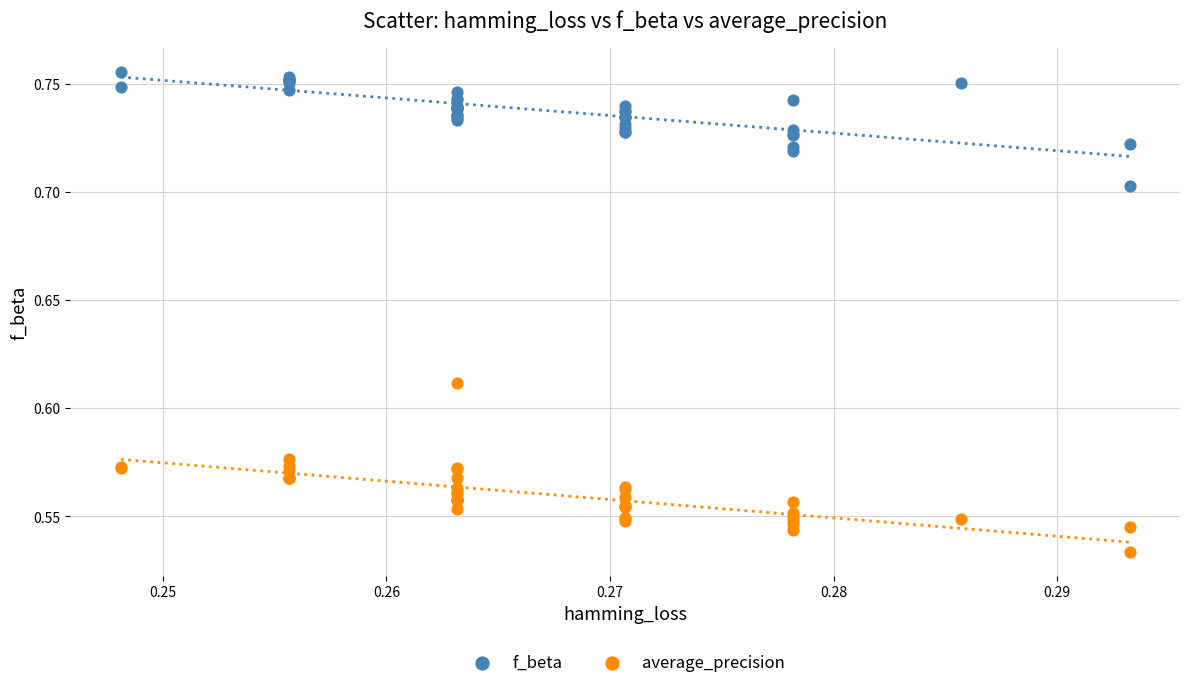

Which series has the widest spread of Y values?

average_precision